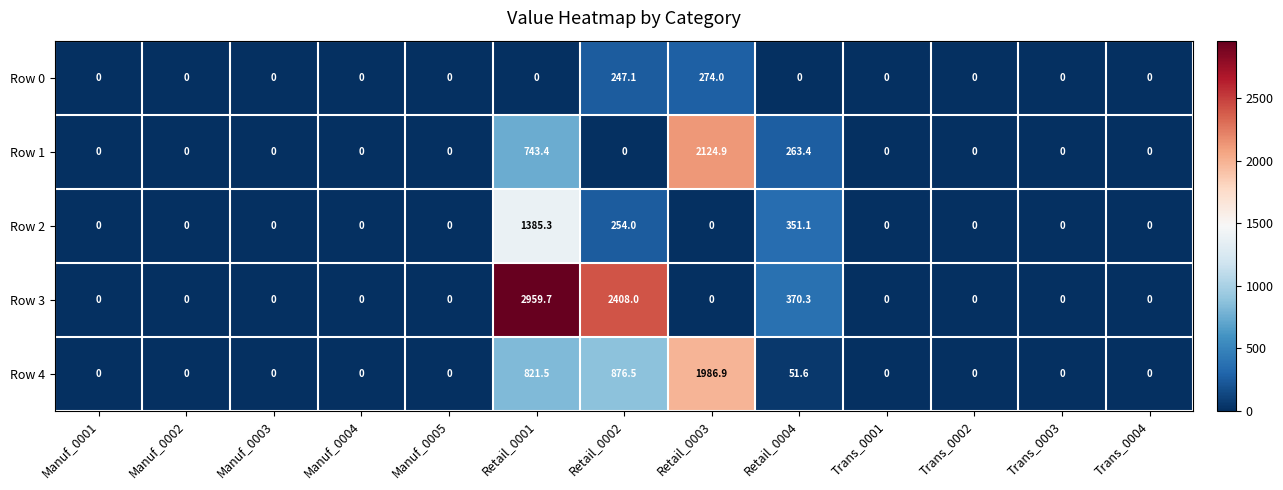

Is it true that Row 4 equals 23.0 at Retail_0004?

False